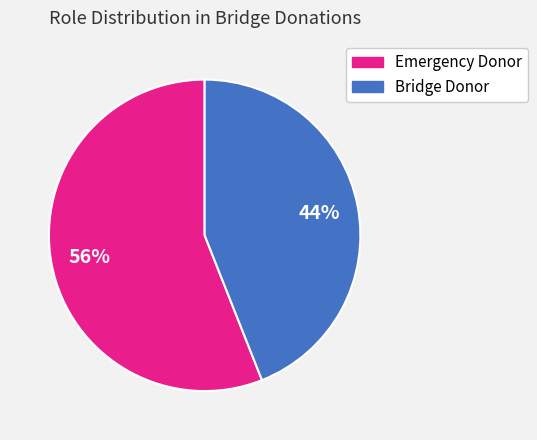

Which has a higher value, Bridge Donor or Emergency Donor?

Emergency Donor